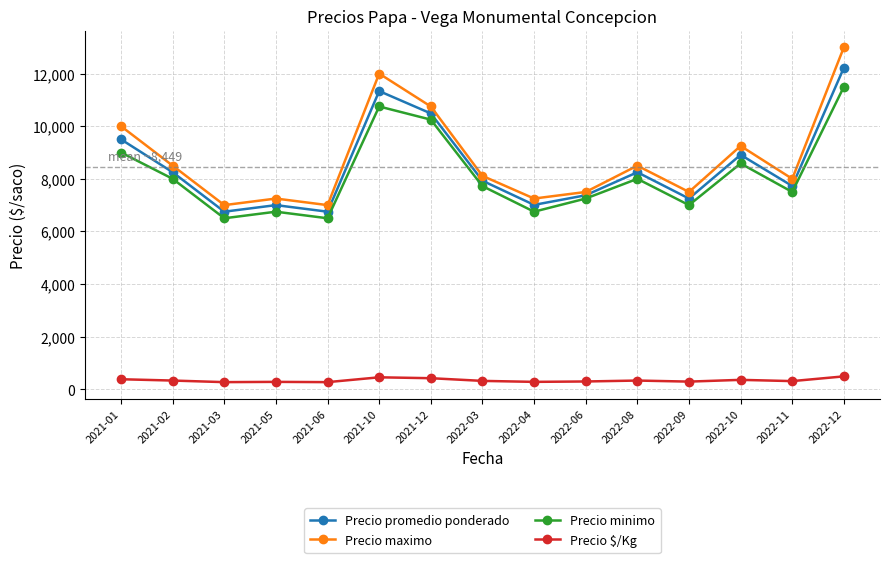

Which category has the highest value across all series?

2022-12